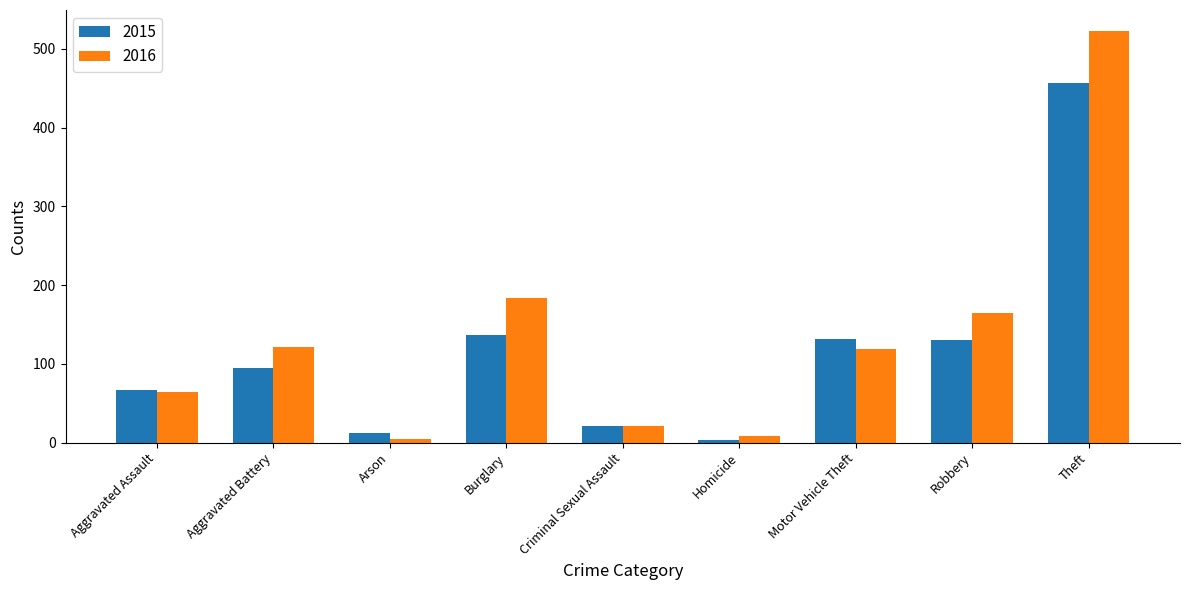

Which series has the widest spread of values?

2016